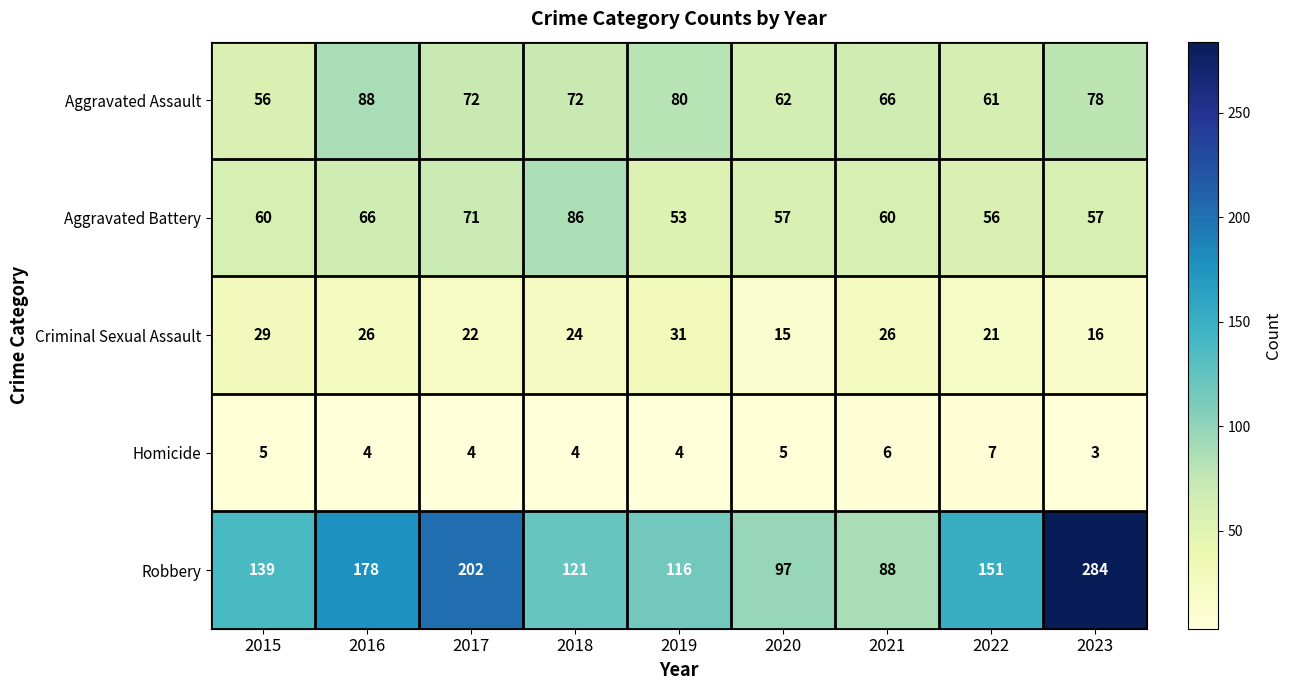

At which label does Homicide first exceed 4?

2015